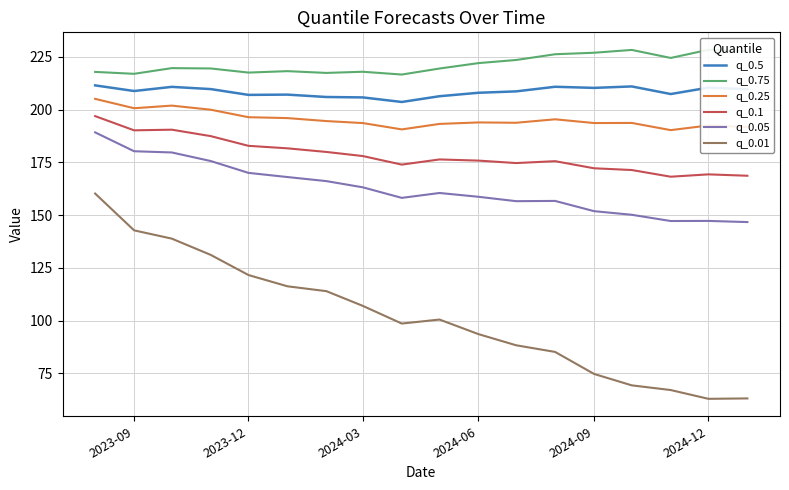

True or false: q_0.5 has a value of 207.0 at 2023-12.

True